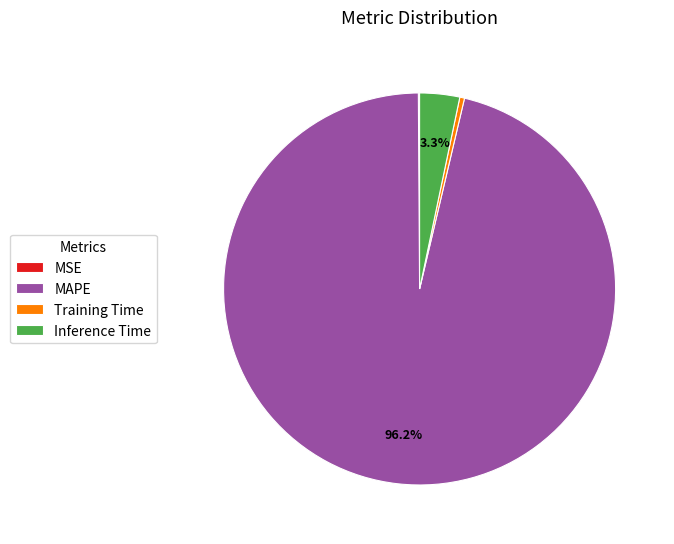

Is the sum of Training Time and MAPE greater than half?

Yes